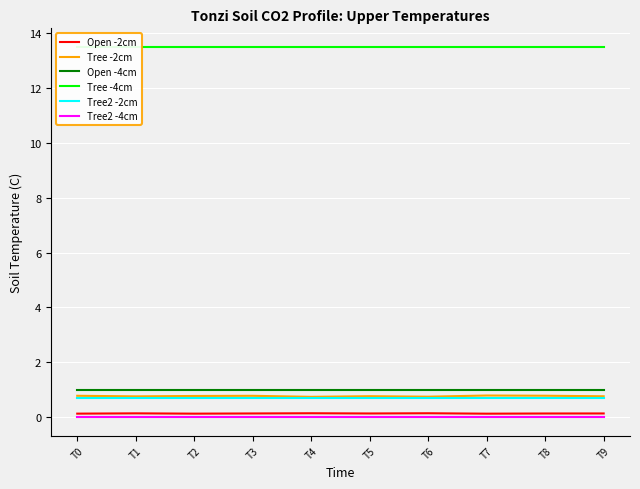

True or false: Open -4cm and Tree -2cm intersect in this chart.

False